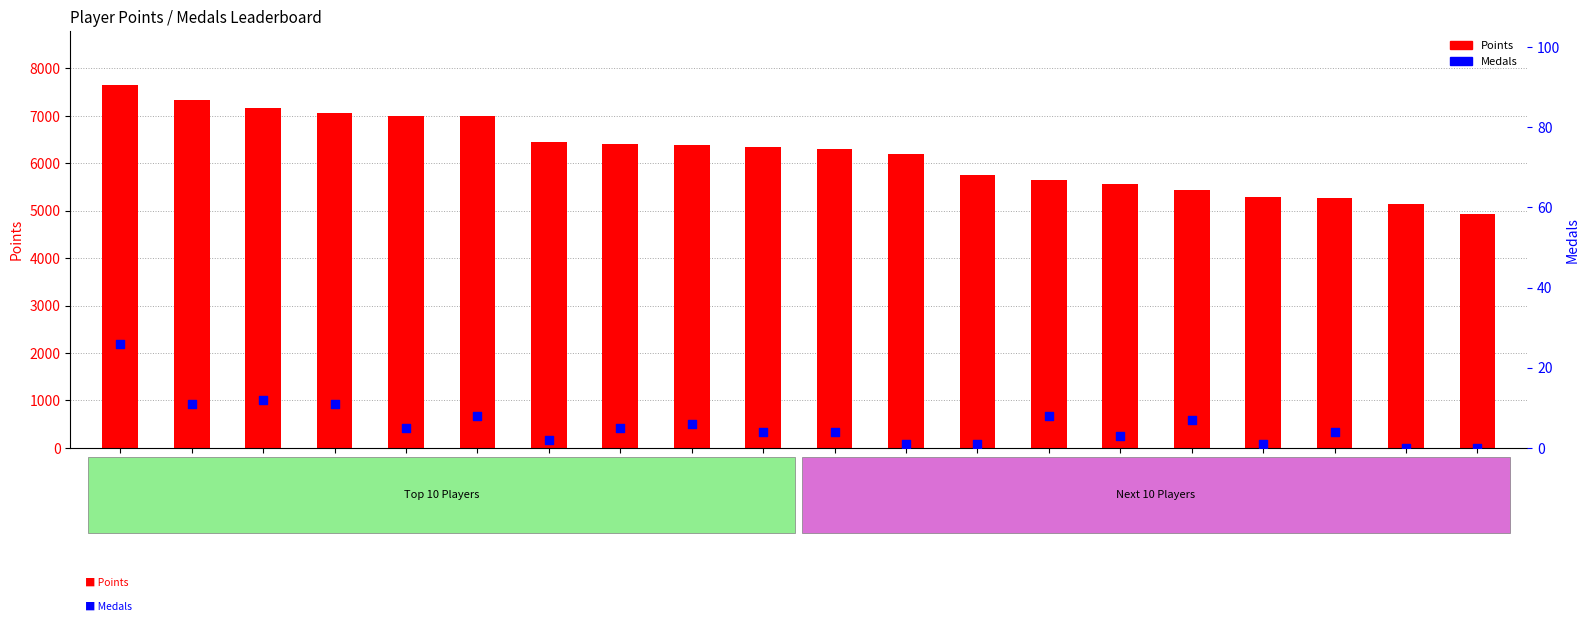

Which series reaches the maximum Y coordinate?

Points